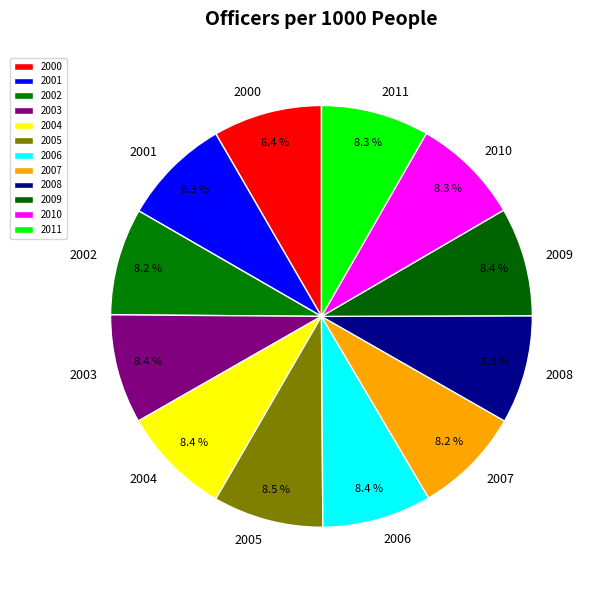

What is the ratio of the value at 2000 to the value at 2009?

1.0